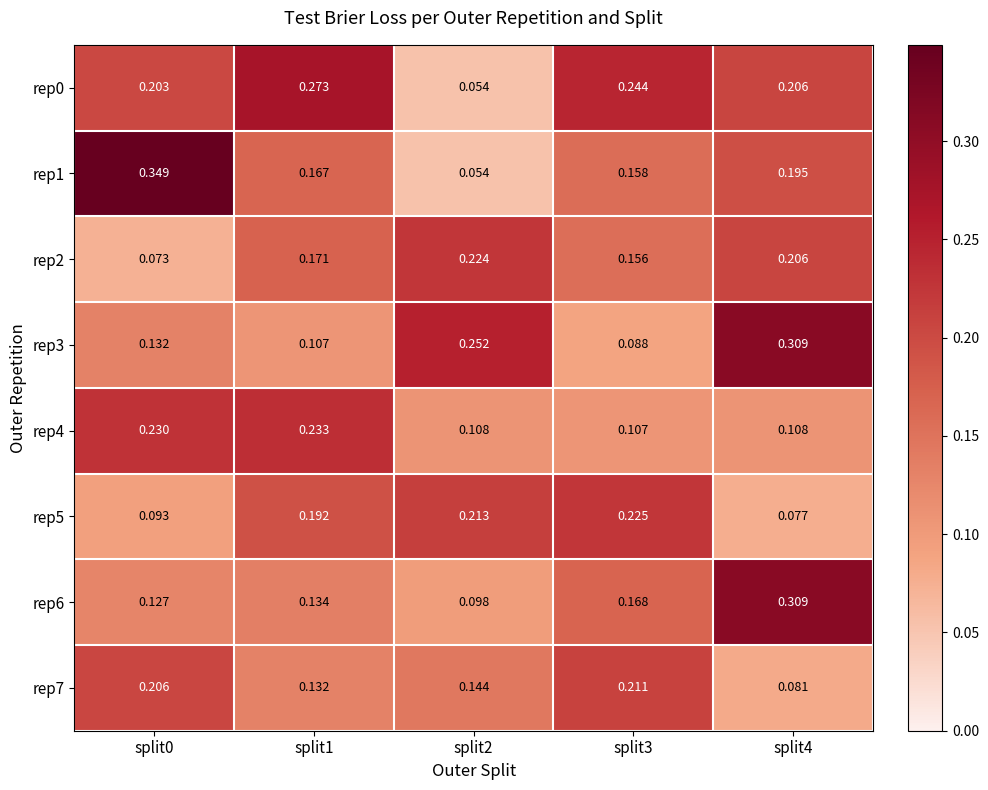

Is the value of rep6 at split0 greater than the value of rep3 at split0?

No